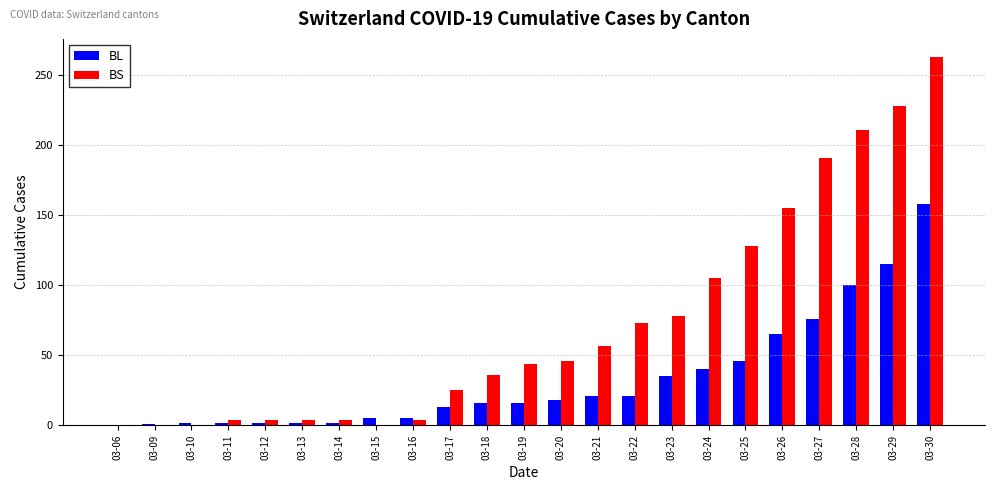

How many series are shown in this chart?

2